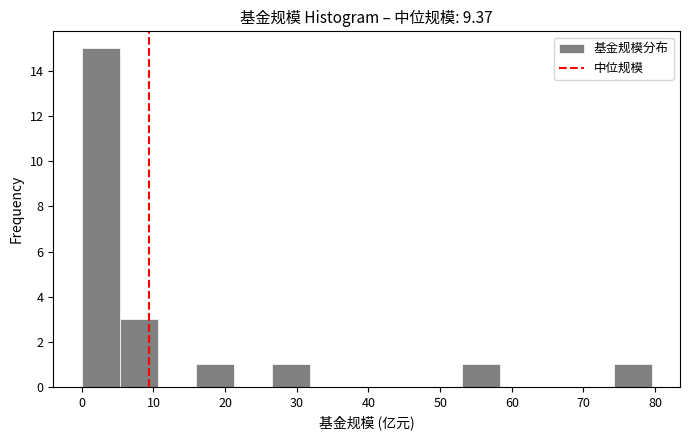

Over which range of the x-axis is the bar tallest?

0 to 5